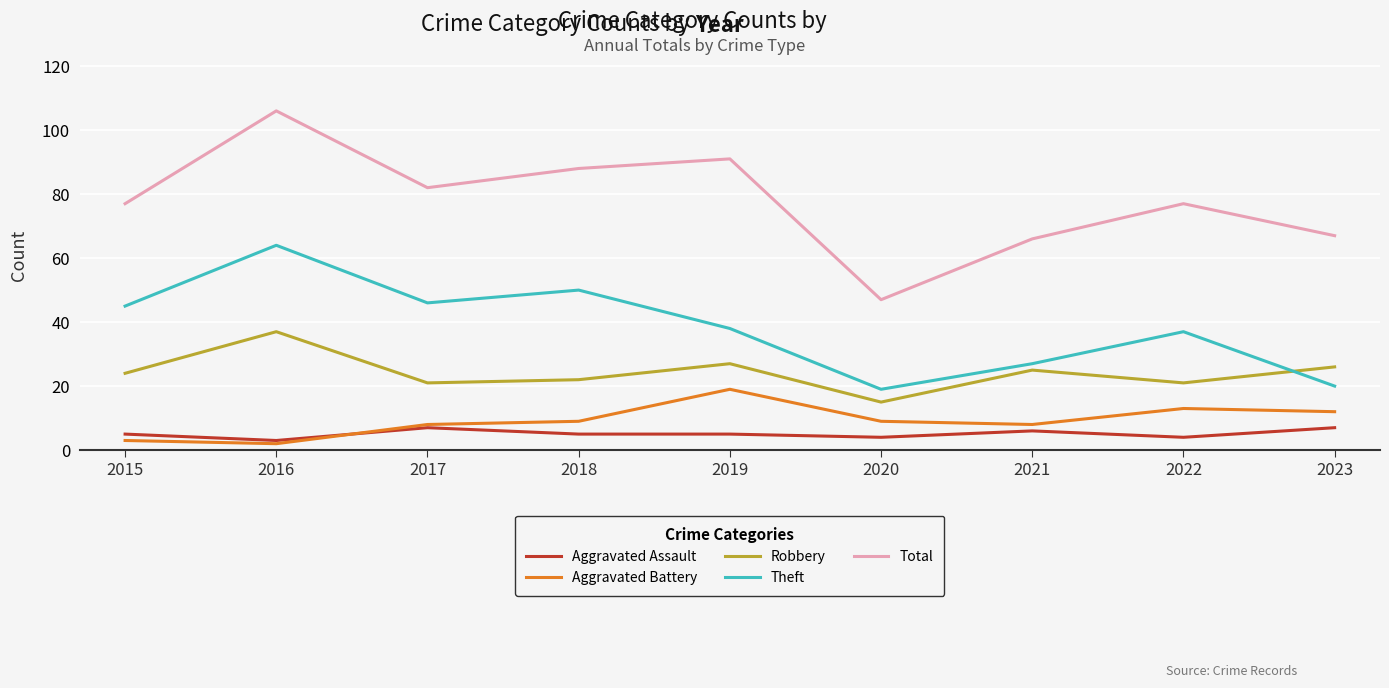

True or false: Aggravated Battery has a value of 4 at 2021.

False